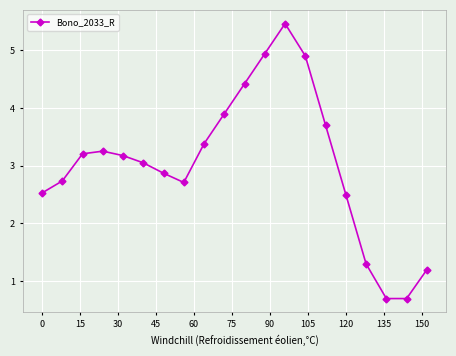

What is the average value?

3.0